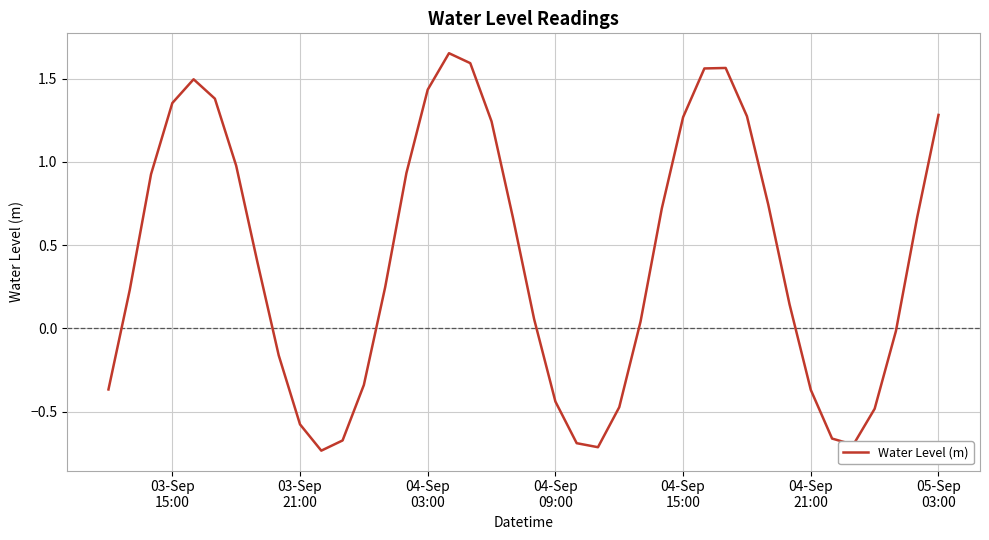

How many categories are shown in the chart?

40